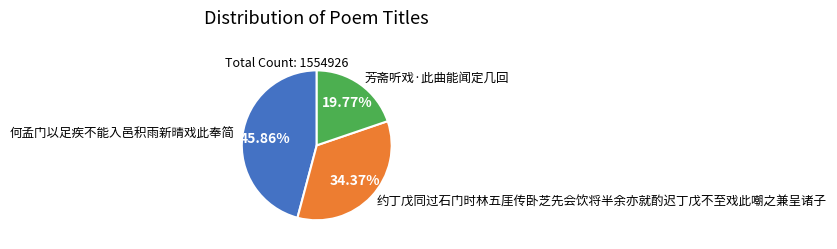

What is the ratio of the value at 约丁戊同过石门时林五厓传卧芝先会饮将半余亦就酌迟丁戊不至戏此嘲之兼呈诸子 to the value at 芳斋听戏·此曲能闻定几回?

1.7